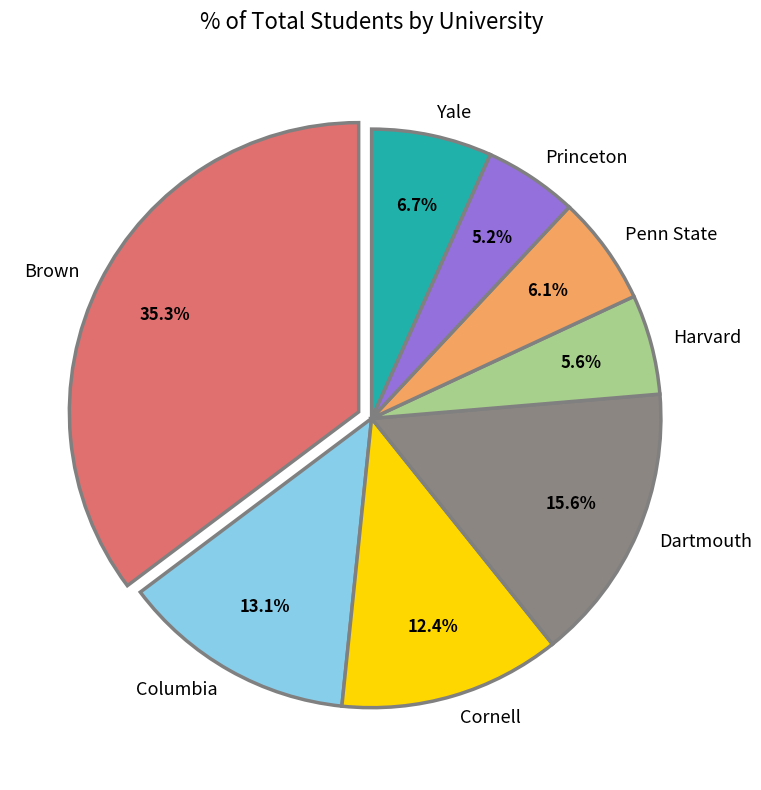

What is the ratio of the value at Brown to the value at Dartmouth?

2.3